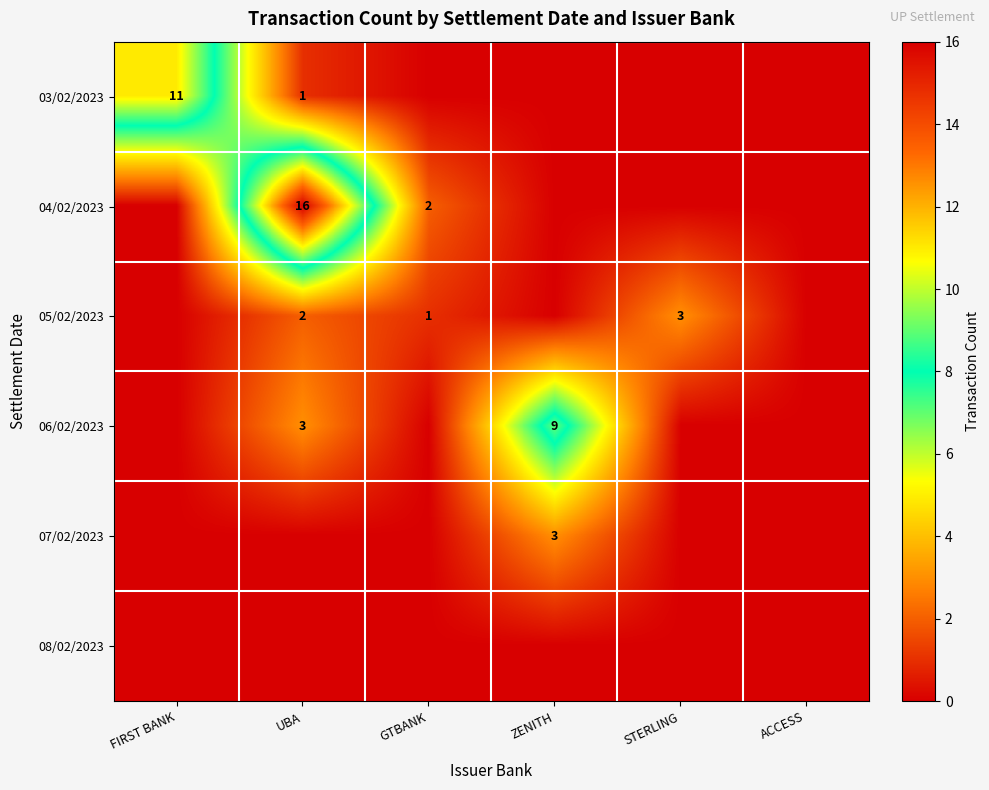

Is the value of 05/02/2023 at GTBANK greater than the value of 03/02/2023 at FIRST BANK?

No